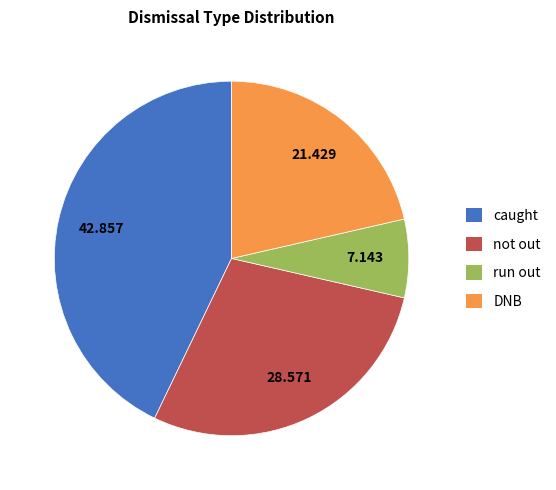

Rank the categories by value from lowest to highest.

run out, DNB, not out, caught